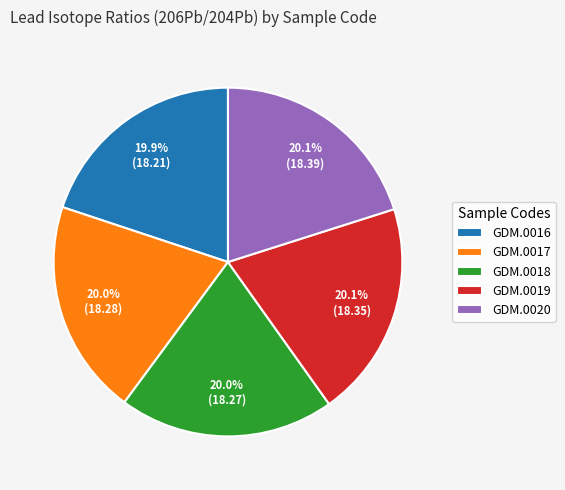

What percentage is the GDM.0018 slice, to the nearest percent?

20%